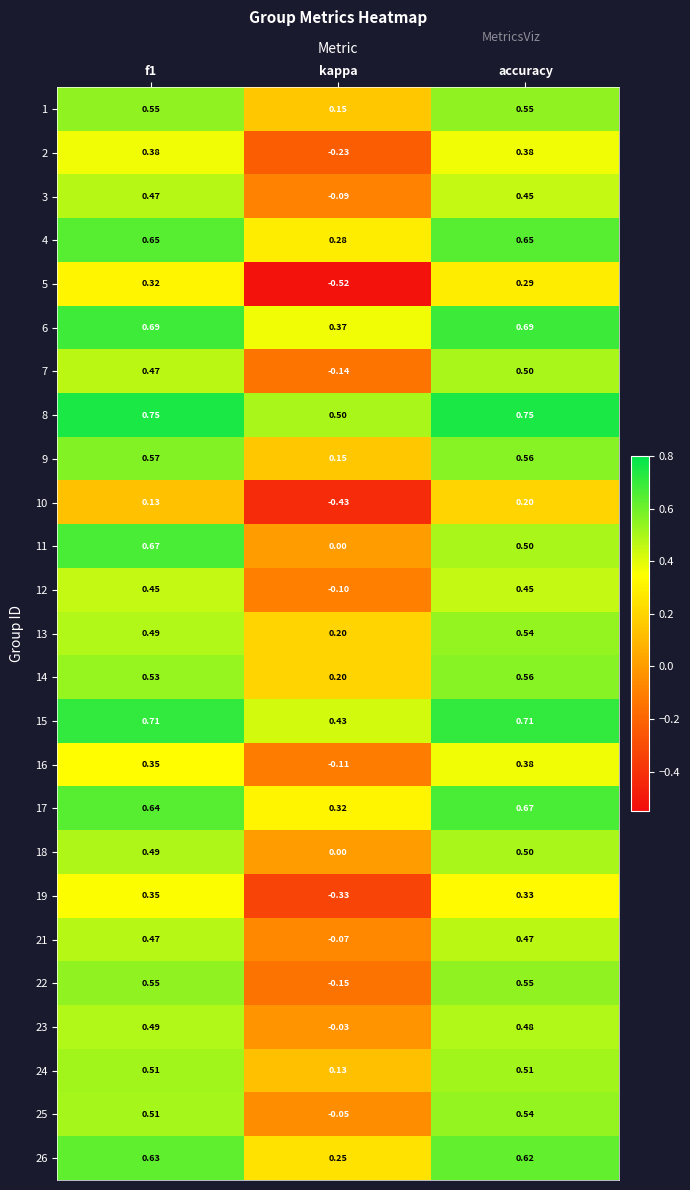

How many categories are shown in the chart?

3